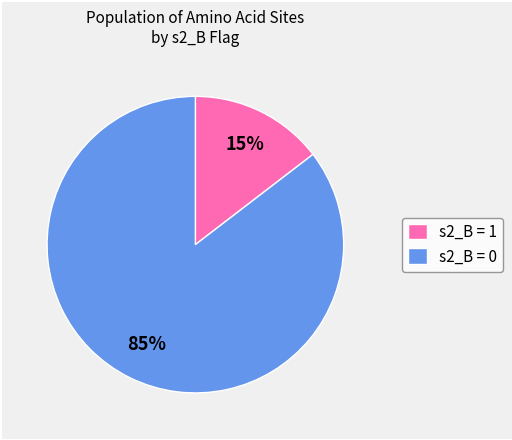

True or false: s2_B = 0 accounts for 85% of the total.

True